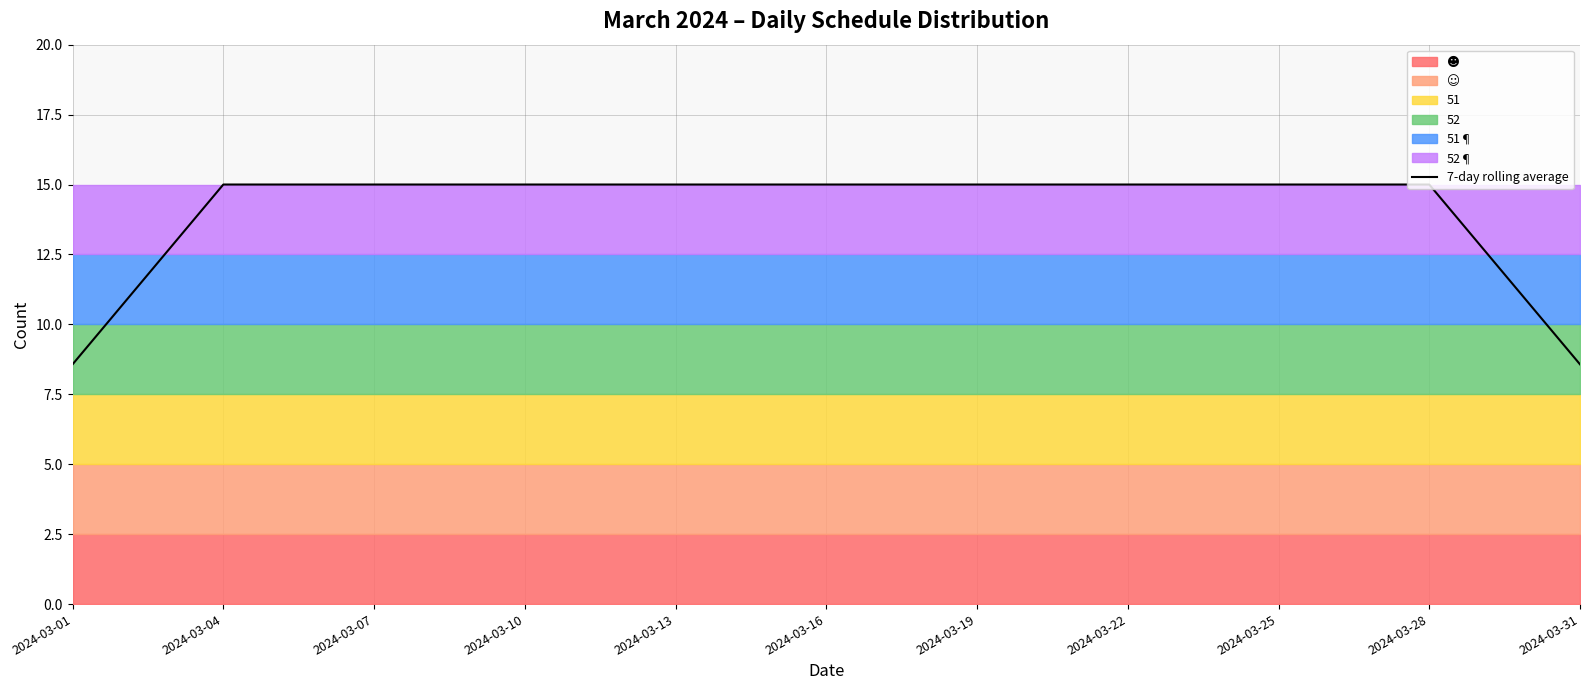

What is the minimum value shown in the chart?

8.6